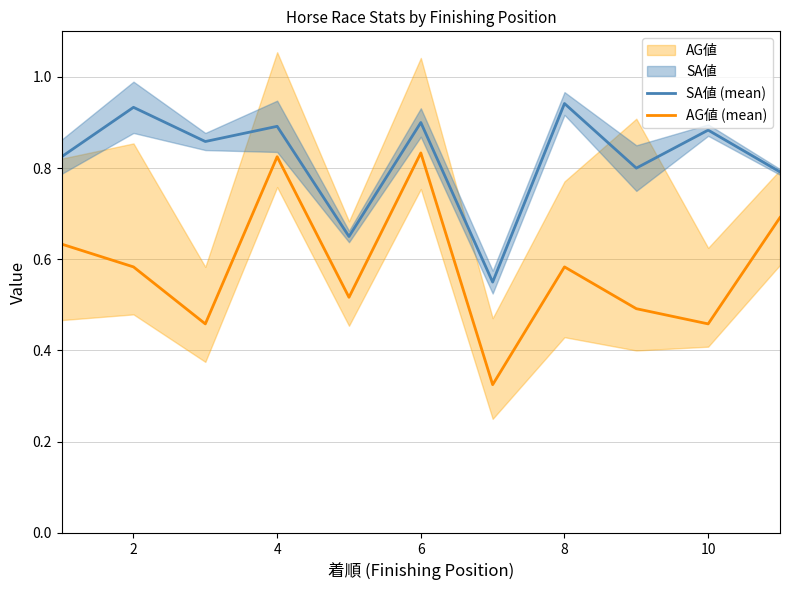

Reading left to right, what are all the values shown in this chart?

SA値 (mean): 0.8	0.9	0.9	0.9	0.7	0.9	0.6	0.9	0.8	0.9	0.8
AG値 (mean): 0.6	0.6	0.5	0.8	0.5	0.8	0.3	0.6	0.5	0.5	0.7